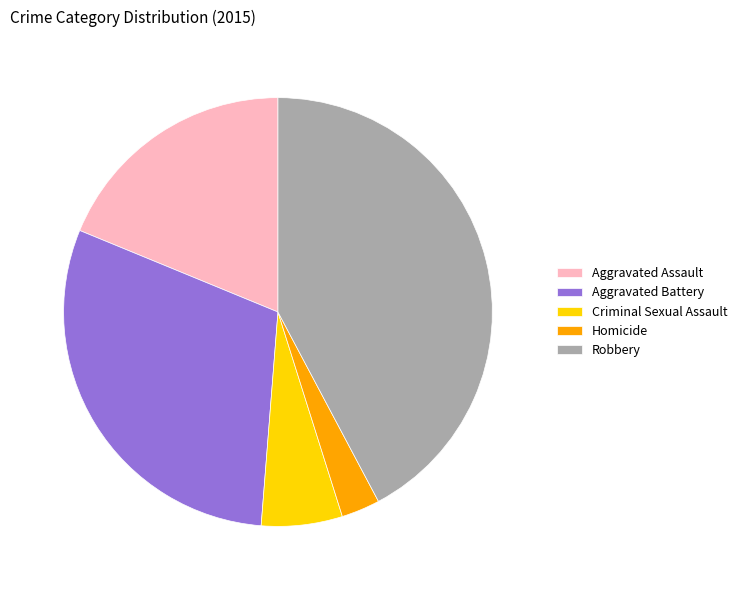

Which slice is the smallest?

Homicide